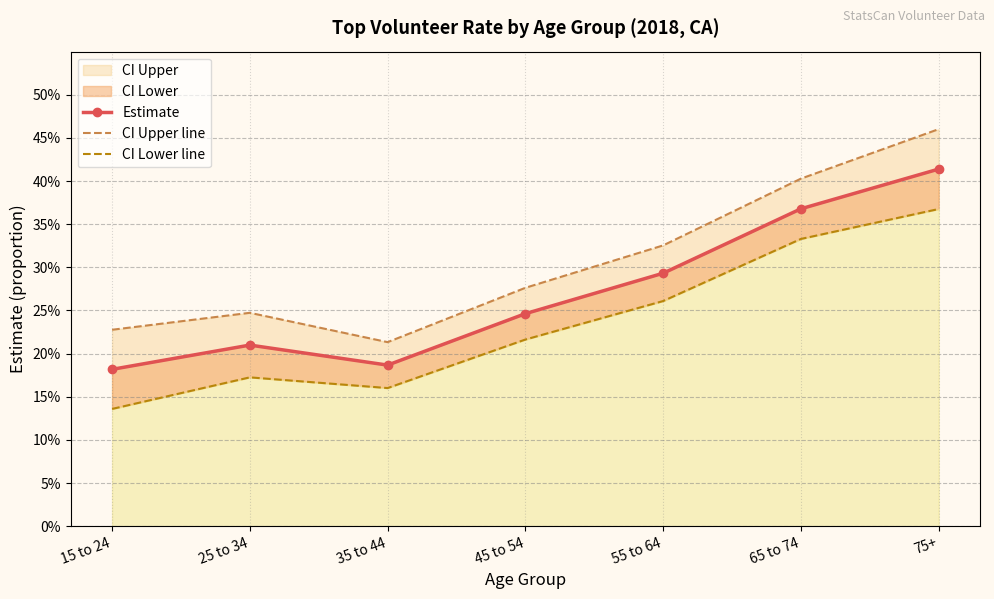

What is the spread (max minus min) of values at 15 to 24?

0.1